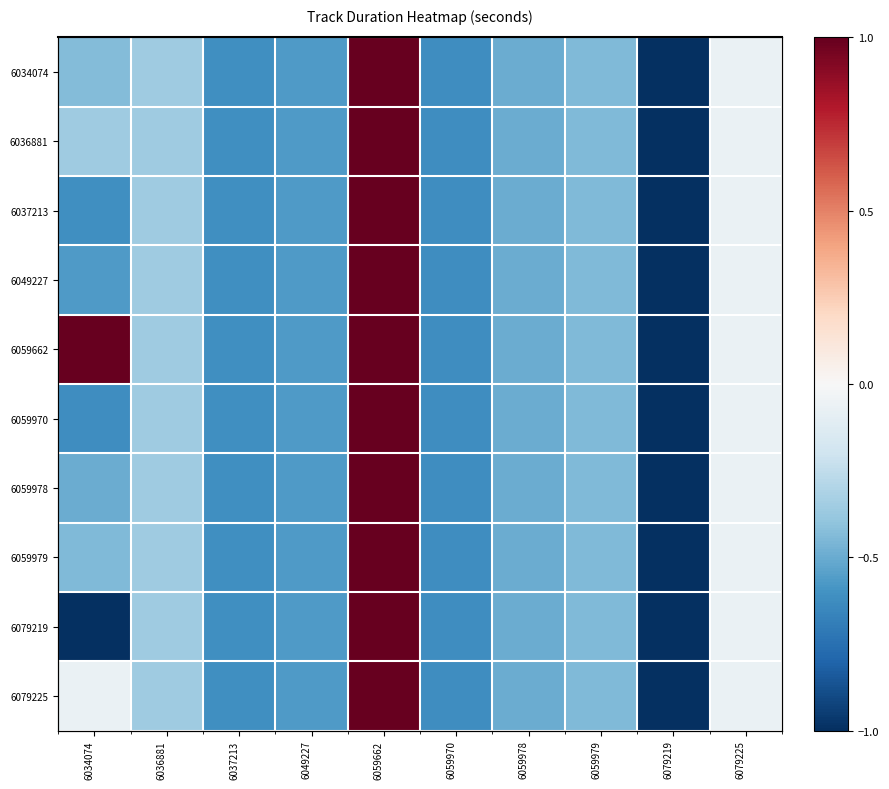

How many data points in 6079219 are above 0?

1